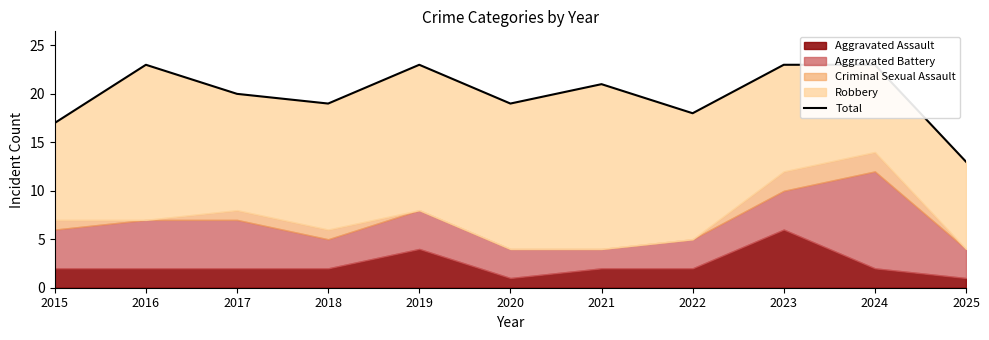

Rank the categories by value from highest to lowest.

2016, 2019, 2023, 2024, 2021, 2017, 2018, 2020, 2022, 2015, 2025